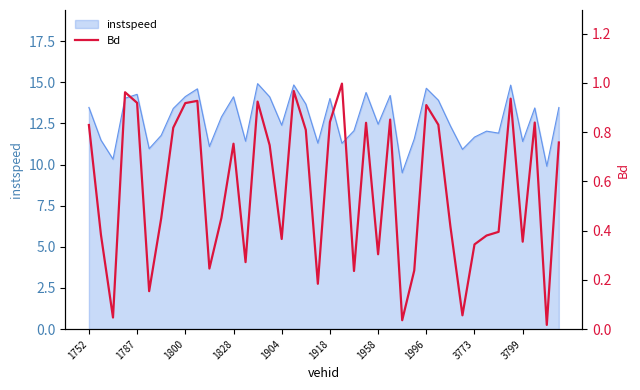

What is the greatest value displayed?

1.0